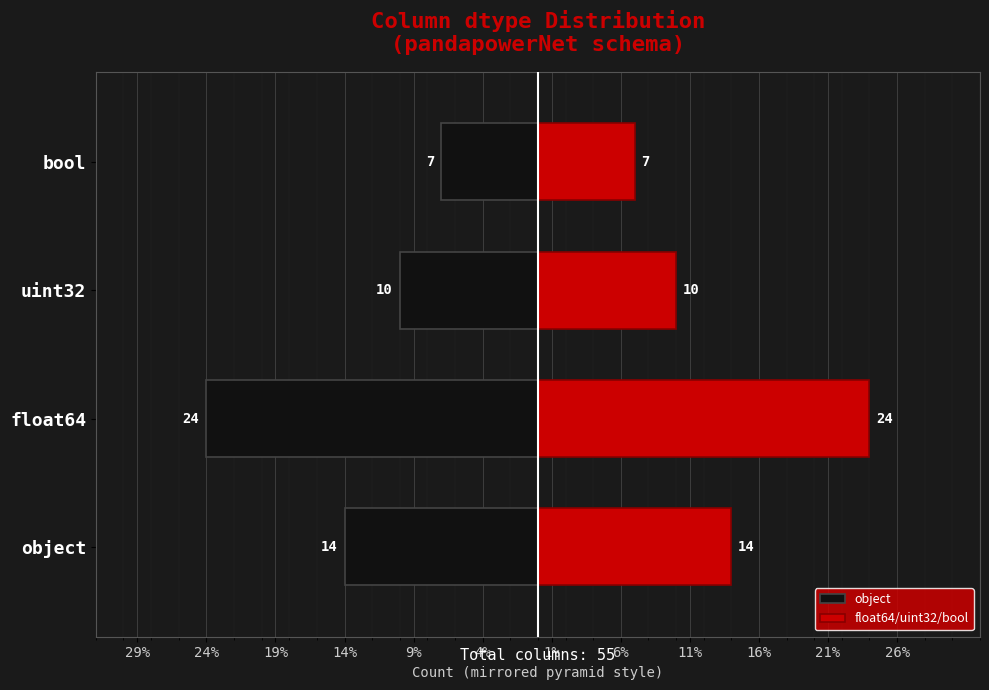

True or false: object has a value of -7 at float64.

False